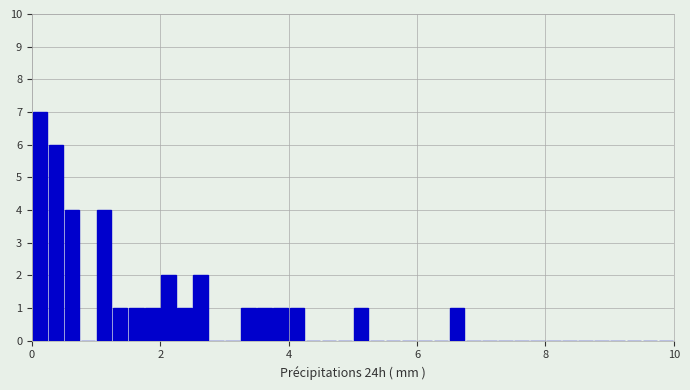

Read against the x-axis, roughly where is the centre of the tallest bar?

0.2